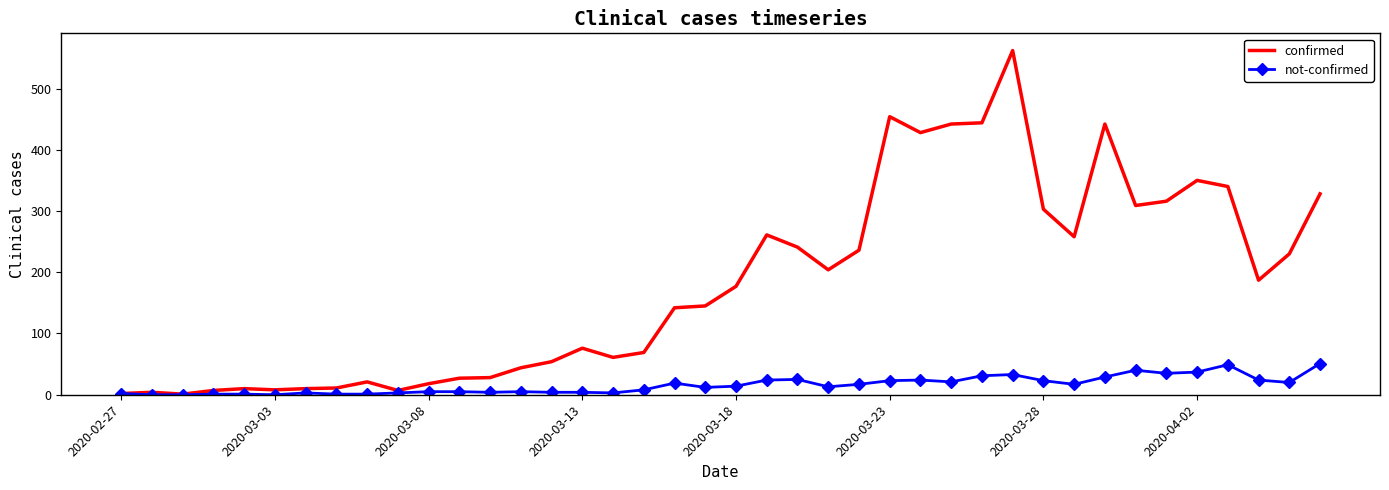

What is the highest value of the not-confirmed series?

51